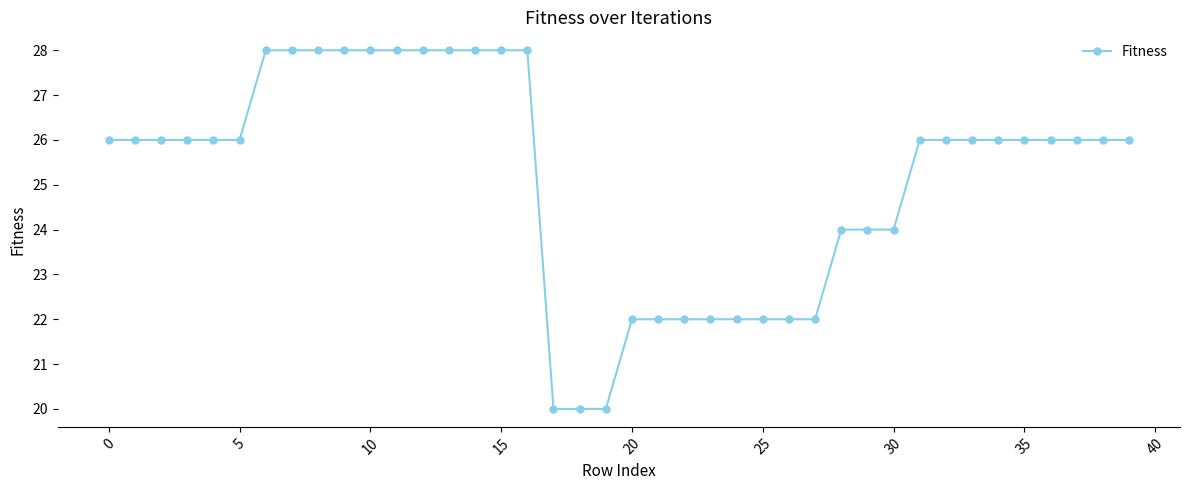

What is the average value?

25